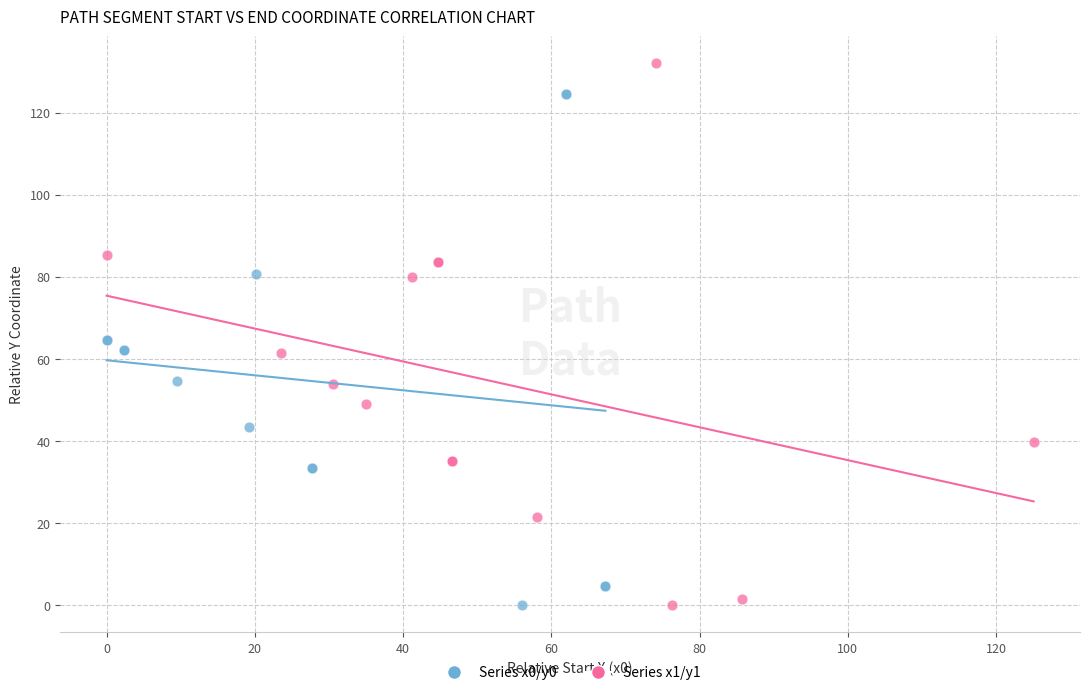

Which series has the widest spread of Y values?

Series x1/y1